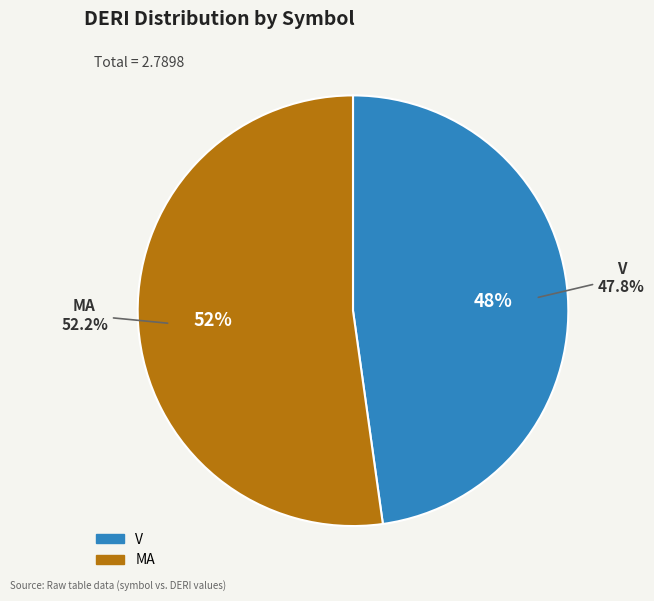

Rank the categories by value from lowest to highest.

V, MA